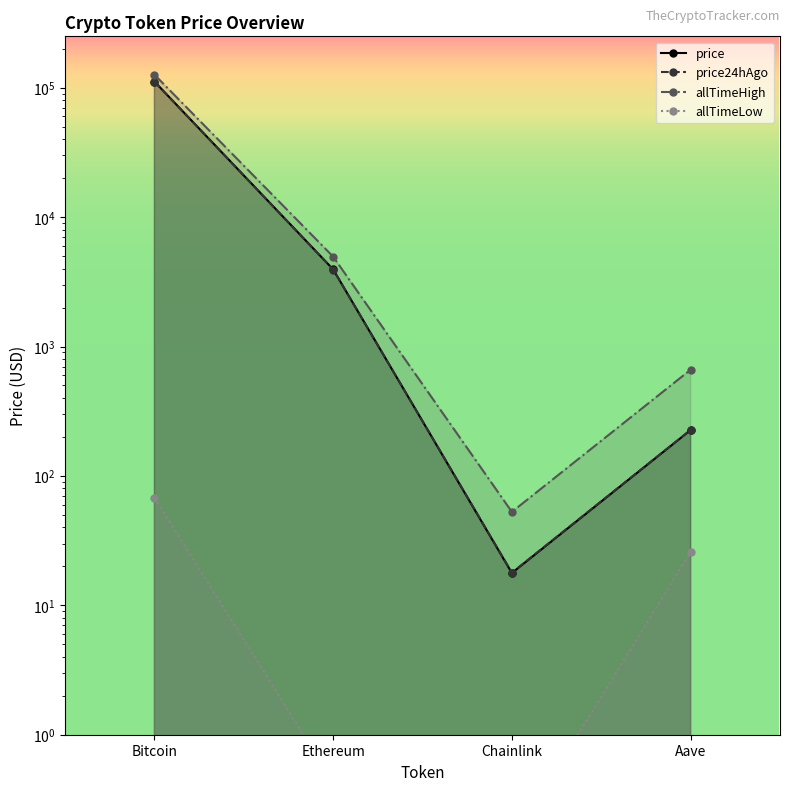

What is the minimum value shown in the chart?

0.1